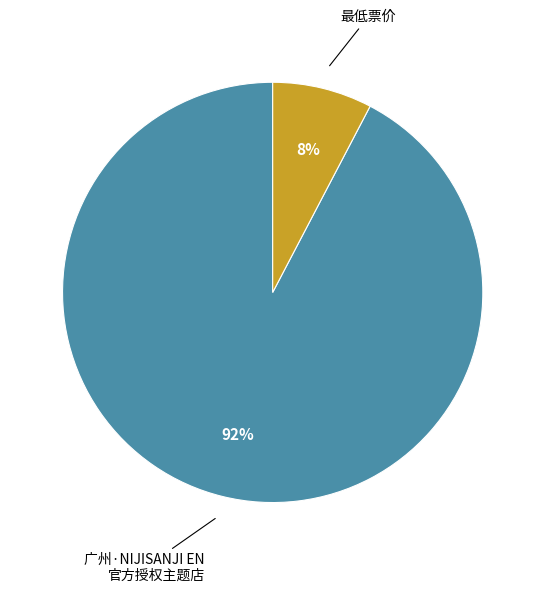

Is there any slice that represents more than half of the pie?

Yes